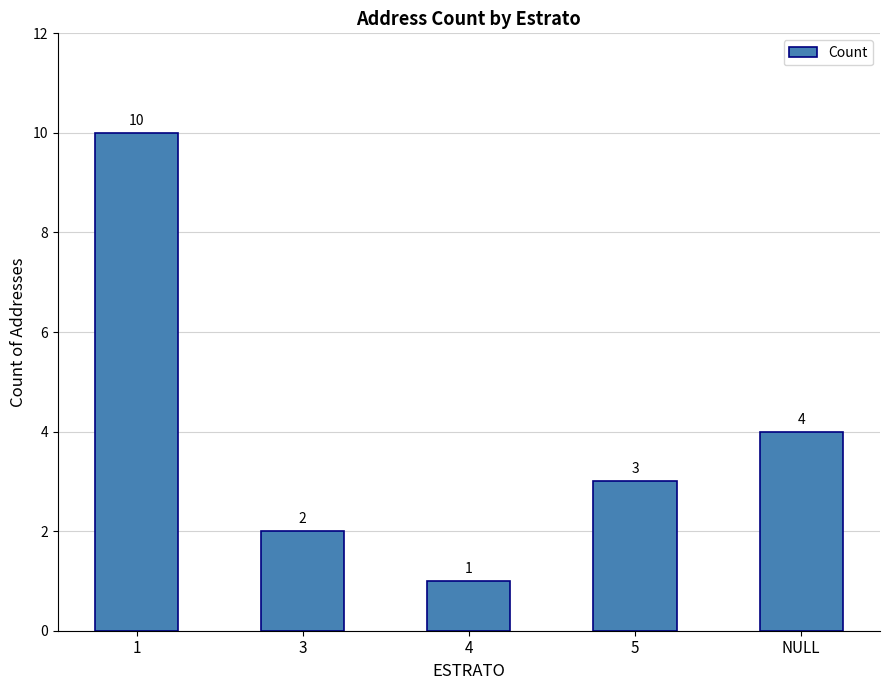

Approximately how many times larger is the value at NULL compared to 1?

0.4